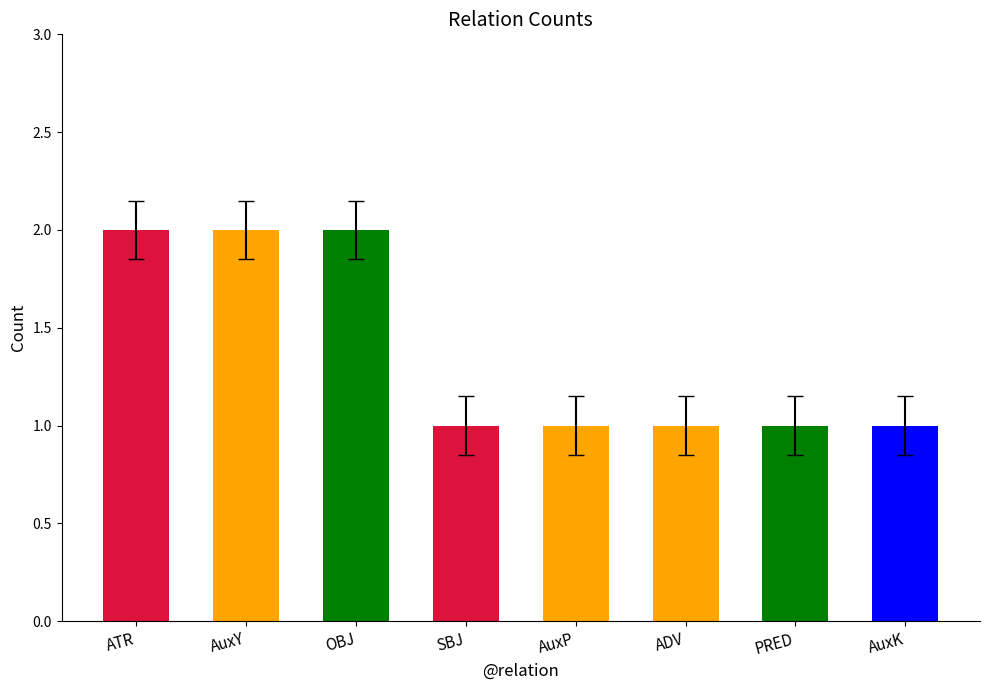

The value at ATR is 2. True or false?

True